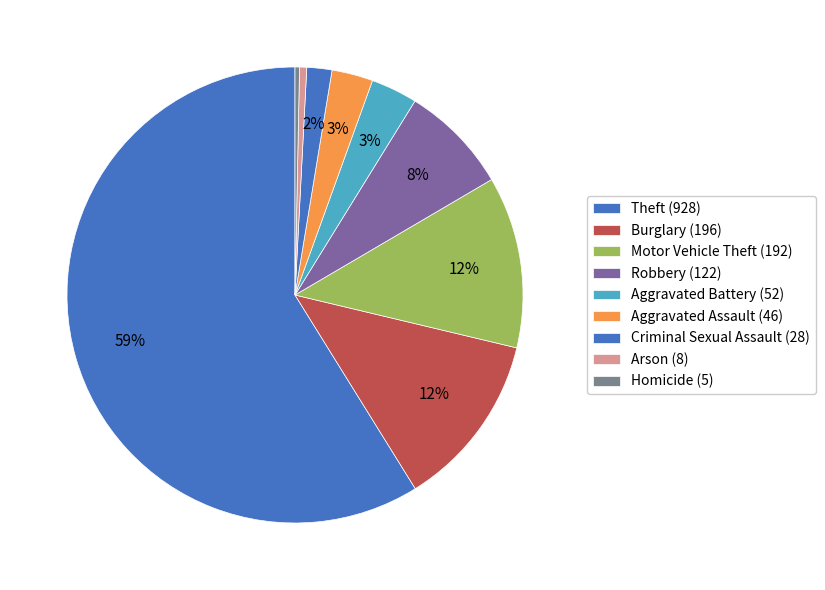

Rank the categories by value from lowest to highest.

Homicide (5), Arson (8), Criminal Sexual Assault (28), Aggravated Assault (46), Aggravated Battery (52), Robbery (122), Motor Vehicle Theft (192), Burglary (196), Theft (928)